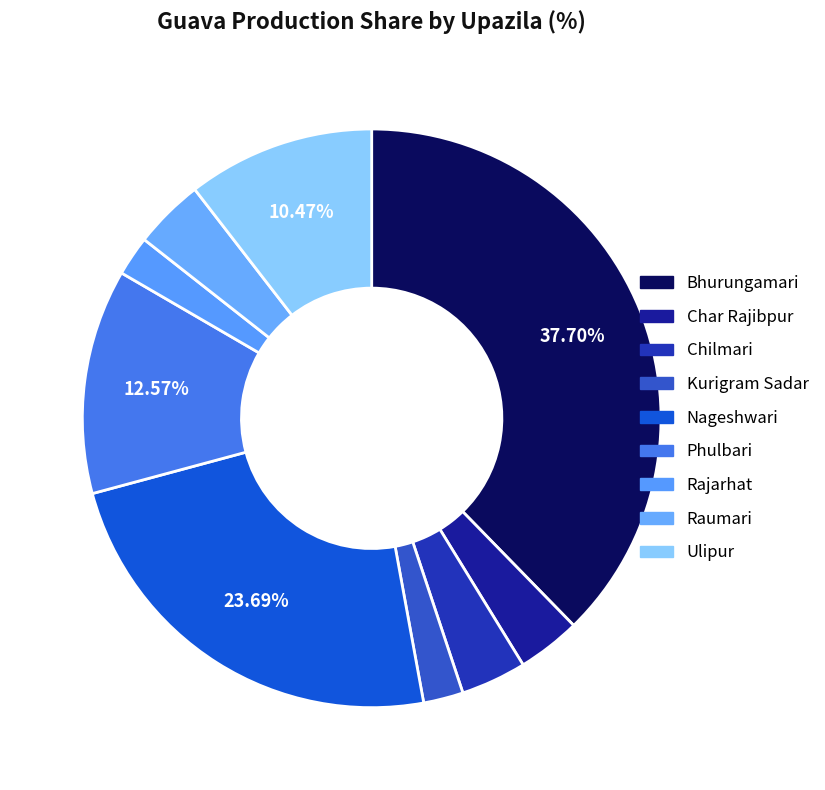

Count the number of slices in the pie.

9